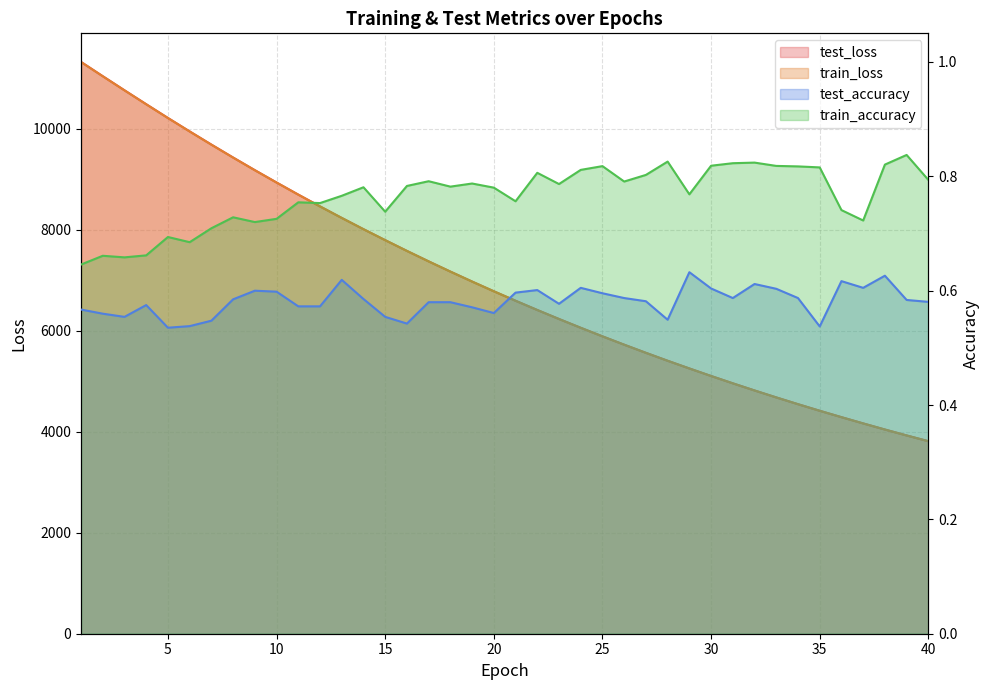

At which category is the sum across all series the highest?

1